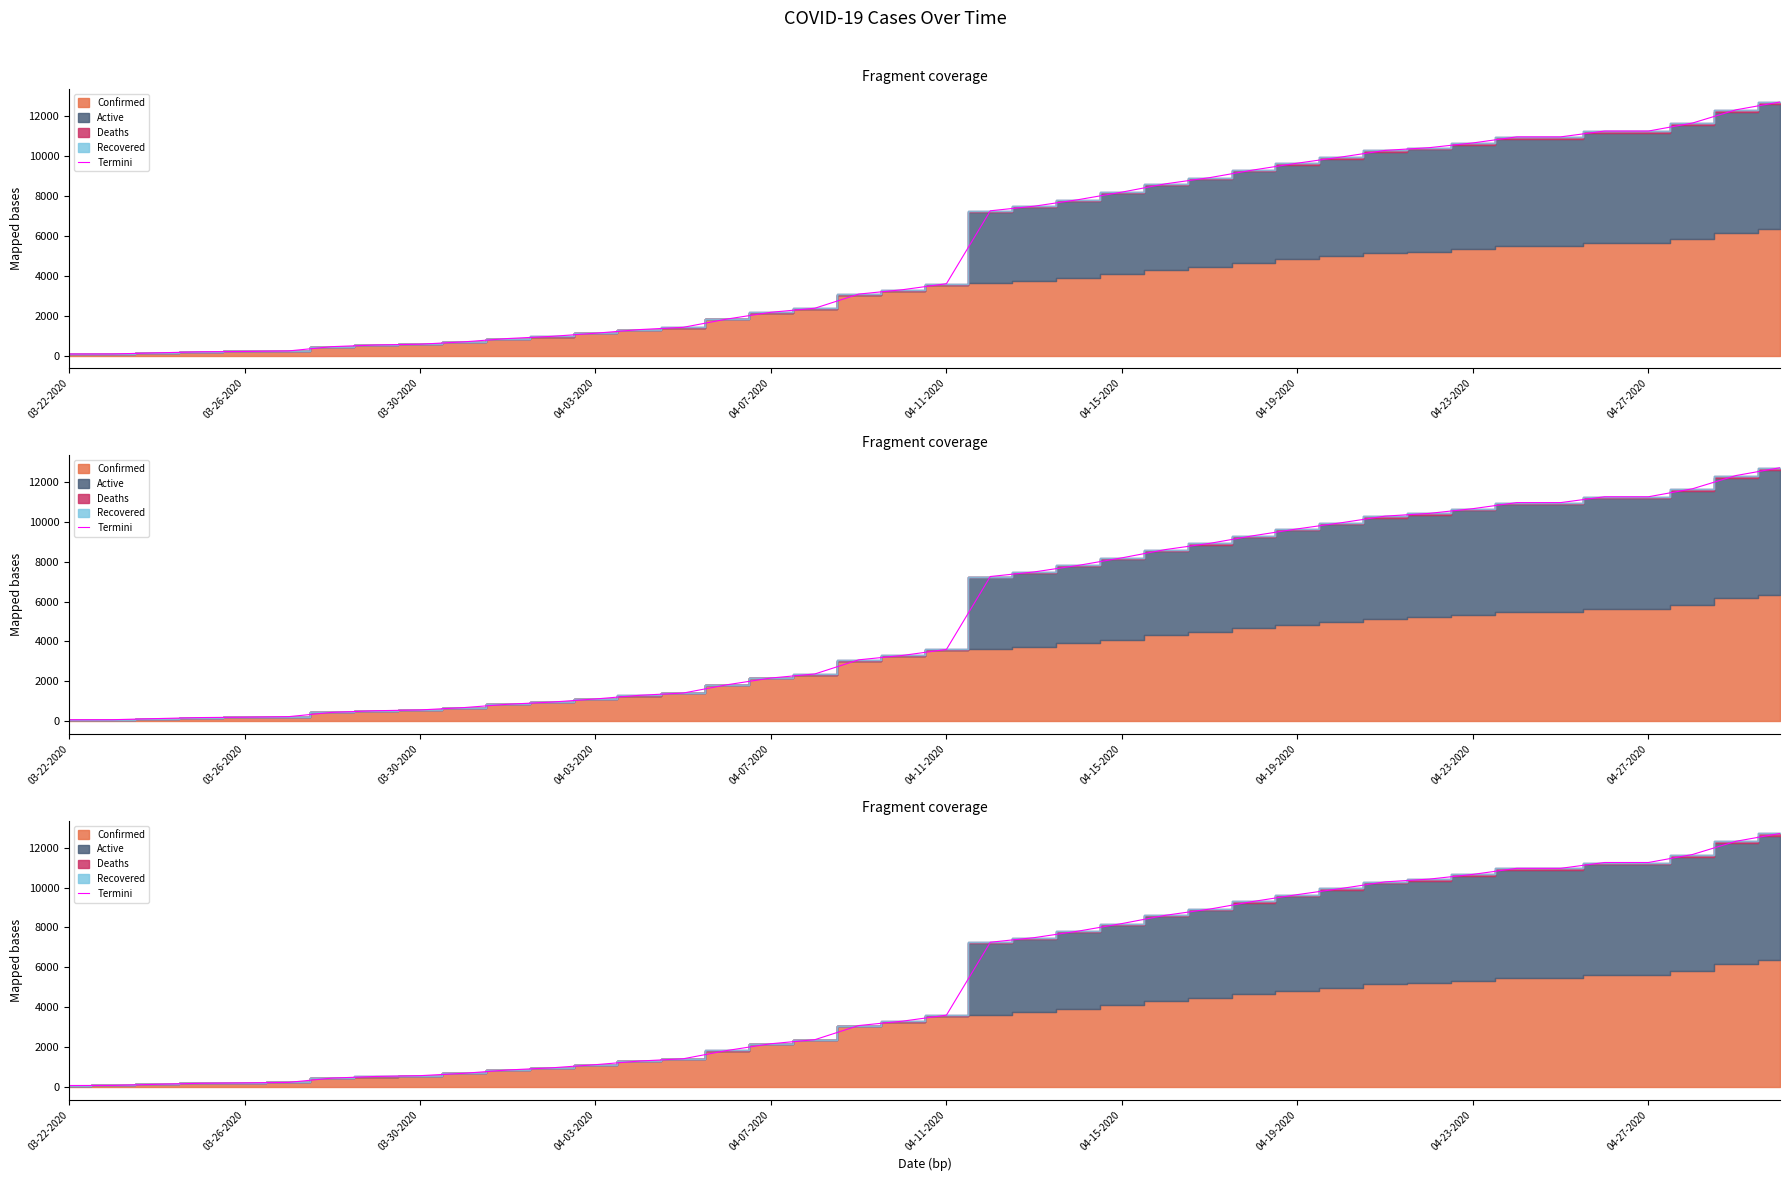

Does the chart display data point markers on the line(s)?

No